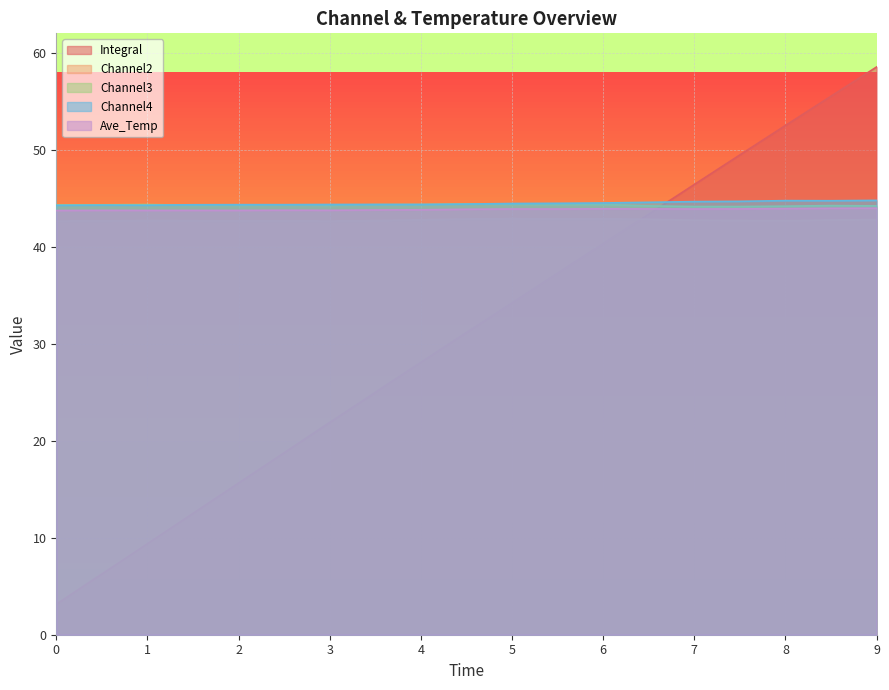

What are all the series names shown in the legend?

Integral, Channel2, Channel3, Channel4, Ave_Temp